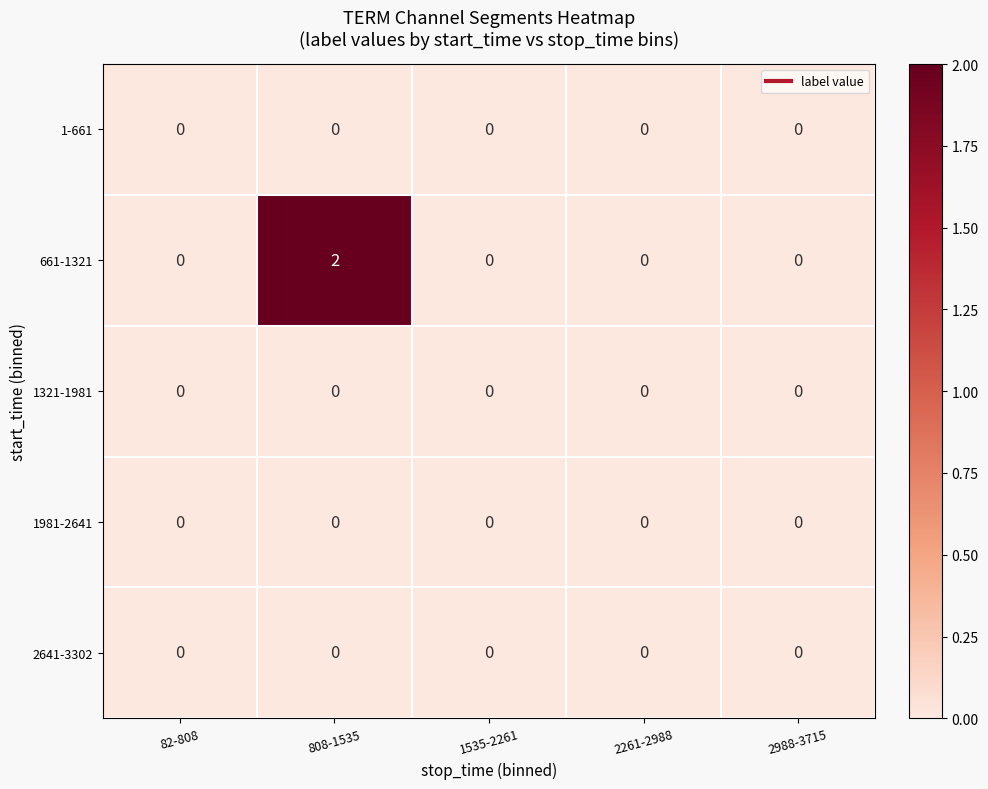

Reading right to left, transcribe all the data shown in this chart.

1-661: 2988-3715=0	2261-2988=0	1535-2261=0	808-1535=0	82-808=0
661-1321: 2988-3715=0	2261-2988=0	1535-2261=0	808-1535=2	82-808=0
1321-1981: 2988-3715=0	2261-2988=0	1535-2261=0	808-1535=0	82-808=0
1981-2641: 2988-3715=0	2261-2988=0	1535-2261=0	808-1535=0	82-808=0
2641-3302: 2988-3715=0	2261-2988=0	1535-2261=0	808-1535=0	82-808=0